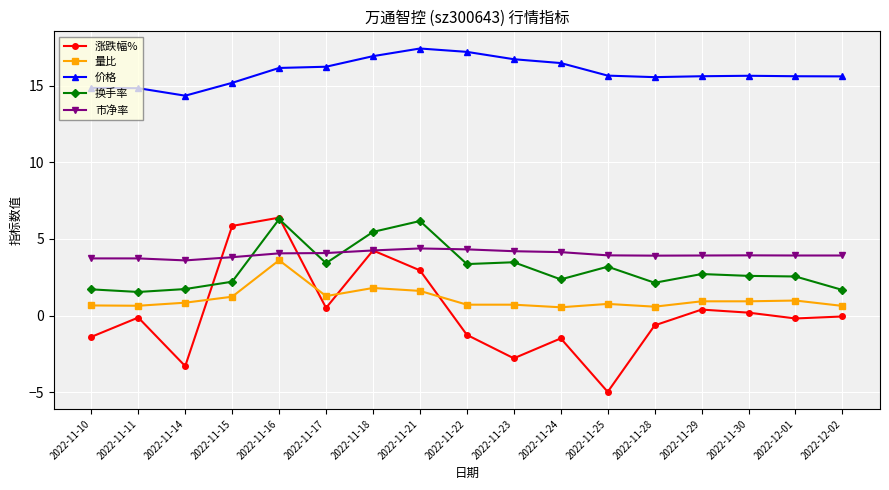

Which category has the lowest value in the 涨跌幅% series?

2022-11-25